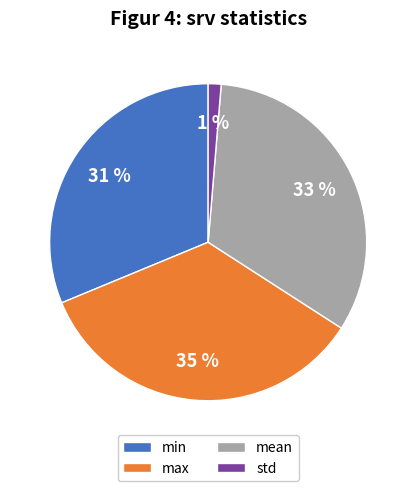

Does mean account for over 50% of the chart?

No